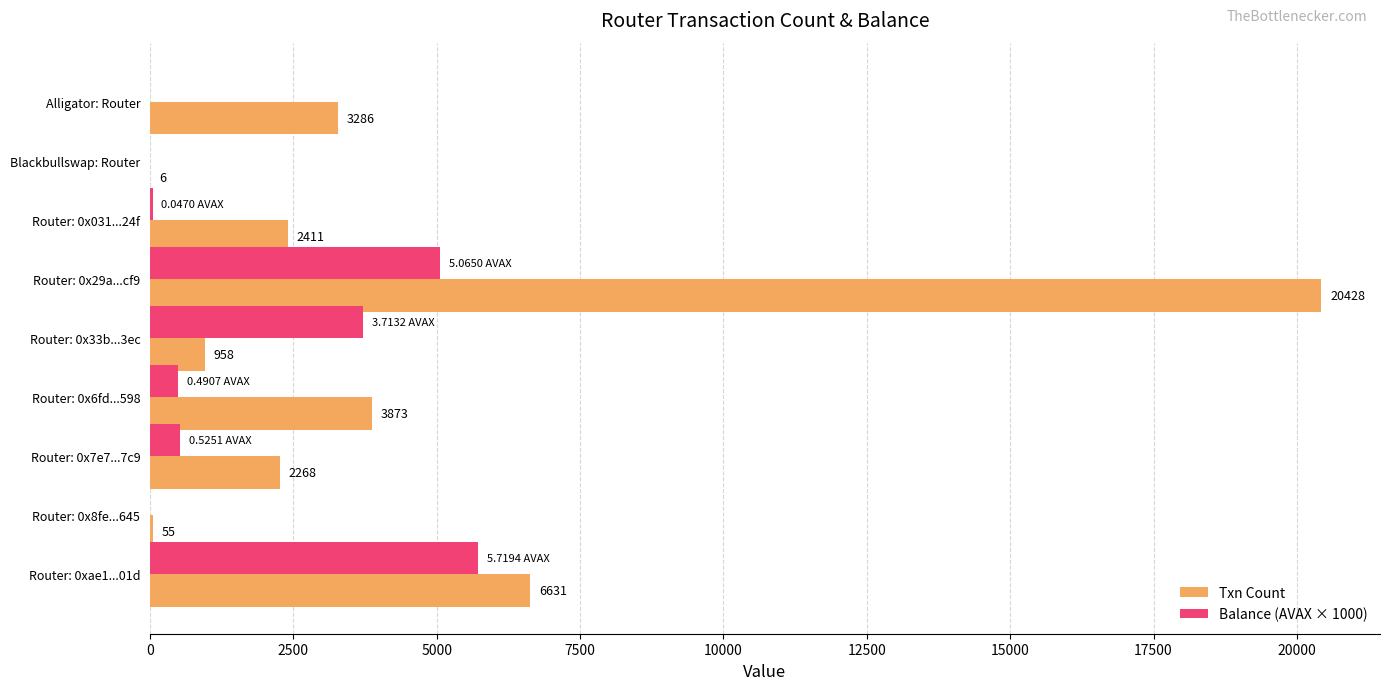

What are all the series names shown in the legend?

Txn Count, Balance (AVAX × 1000)